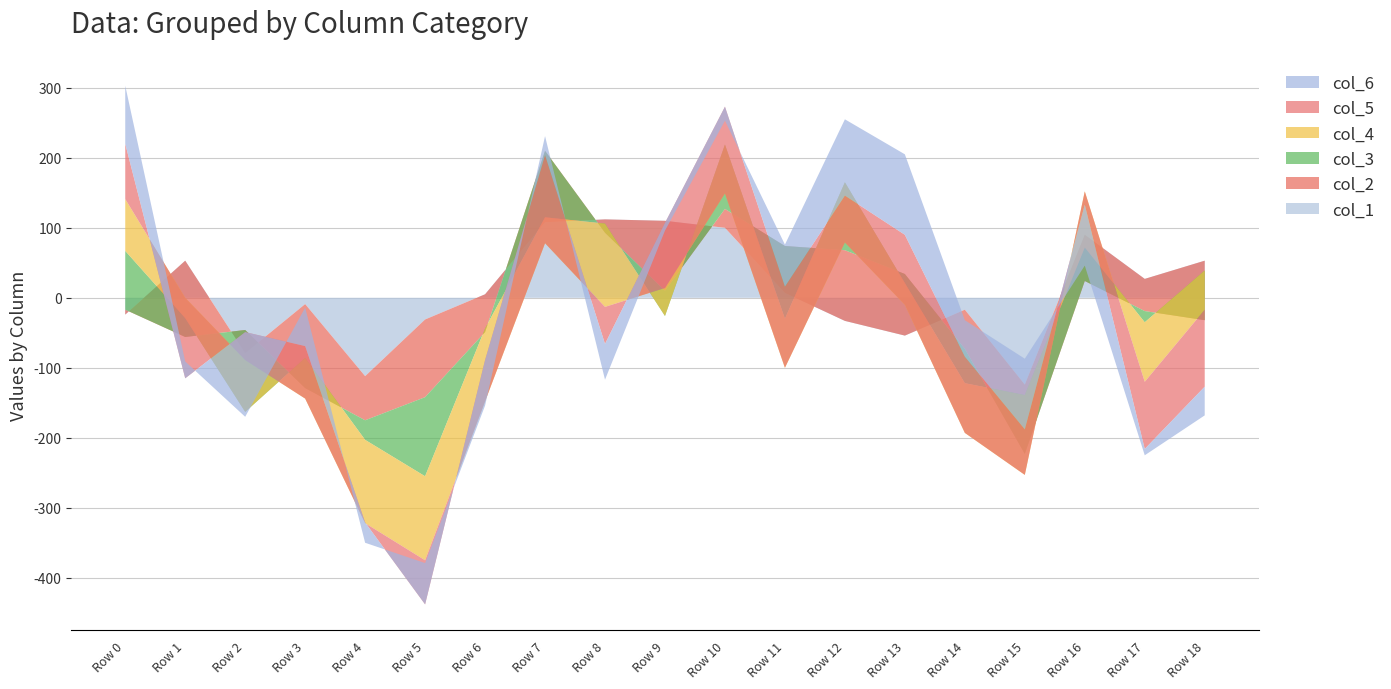

Reading left to right, extract all data points from this chart.

col_1: -24	53	-79	-9	-112	-31	5	108	112	110	100	7	-33	-54	-17	-124	90	27	53
col_2: 7	-109	33	-120	-63	-111	-54	102	-19	-100	27	67	101	88	-56	-99	-66	-46	-85
col_3: 84	27	-117	43	-28	-113	5	-95	13	-36	92	-104	97	-13	-49	84	48	-16	71
col_4: 74	29	74	-58	-119	-120	-104	-37	-119	40	-70	-70	-86	-31	-71	-114	80	-85	-56
col_5: 79	-115	40	75	1	-63	59	126	-53	93	124	116	67	100	109	65	-19	-96	-110
col_6: 83	24	-121	55	-29	59	-65	27	-51	-11	-20	60	109	115	52	101	-87	-9	-41